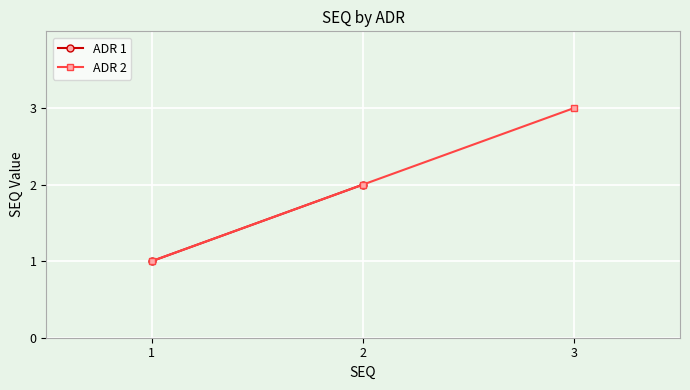

Which category has the lowest value across all series?

1